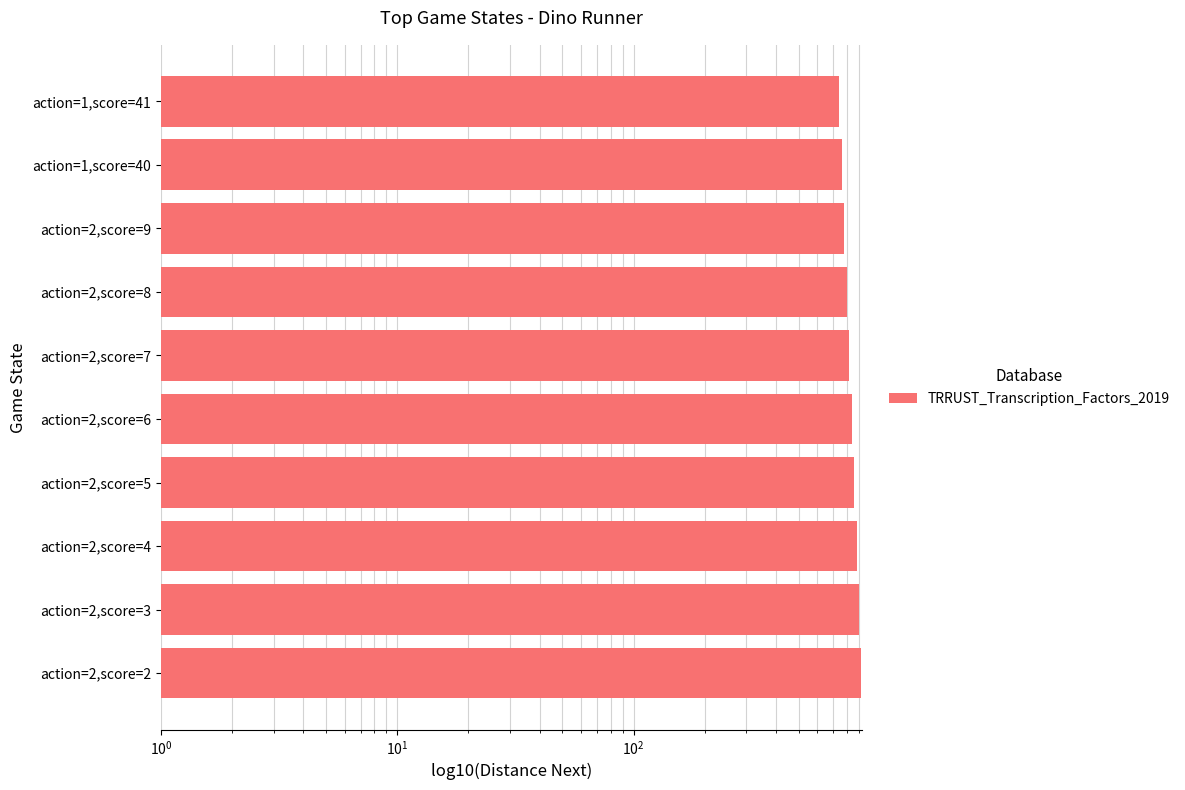

What is the difference between the second highest and minimum values?

160